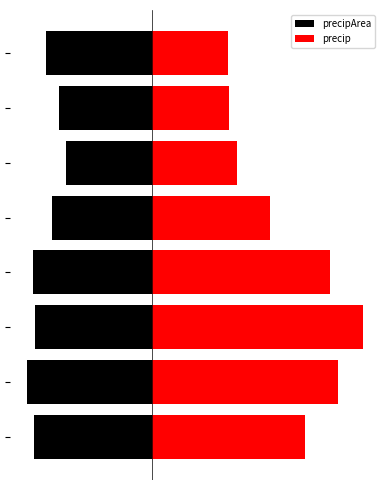

Reading right to left, extract all data points from this chart.

precipArea: -2.7	-2.3	-2.2	-2.5	-3.0	-3.0	-3.2	-3.0
precip: 1.9	2.0	2.1	3.0	4.5	5.3	4.7	3.9